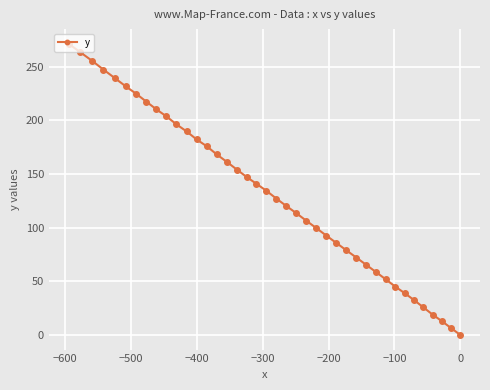

What is the maximum value shown in the chart?

271.5